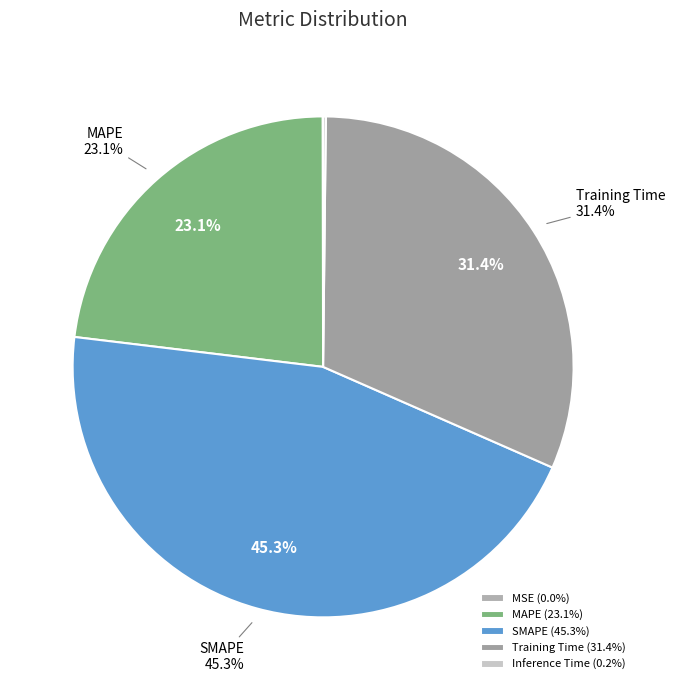

Rank the categories by value from lowest to highest.

MSE, Inference Time, MAPE, Training Time, SMAPE